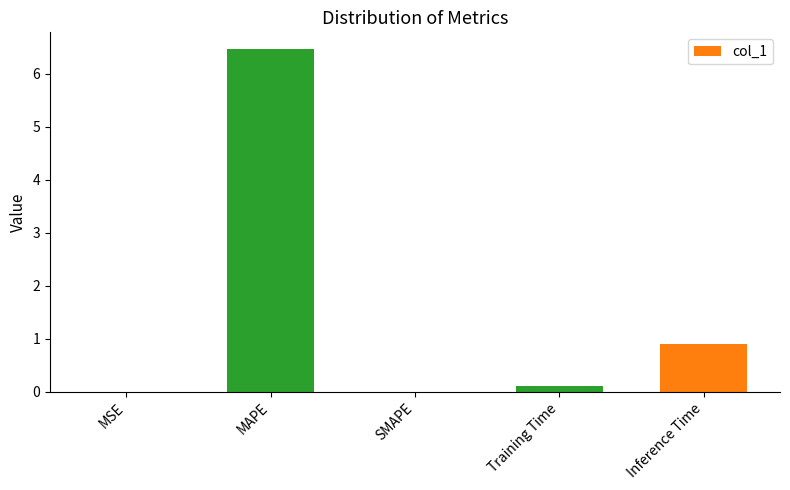

Which has a higher value, MAPE or Training Time?

MAPE